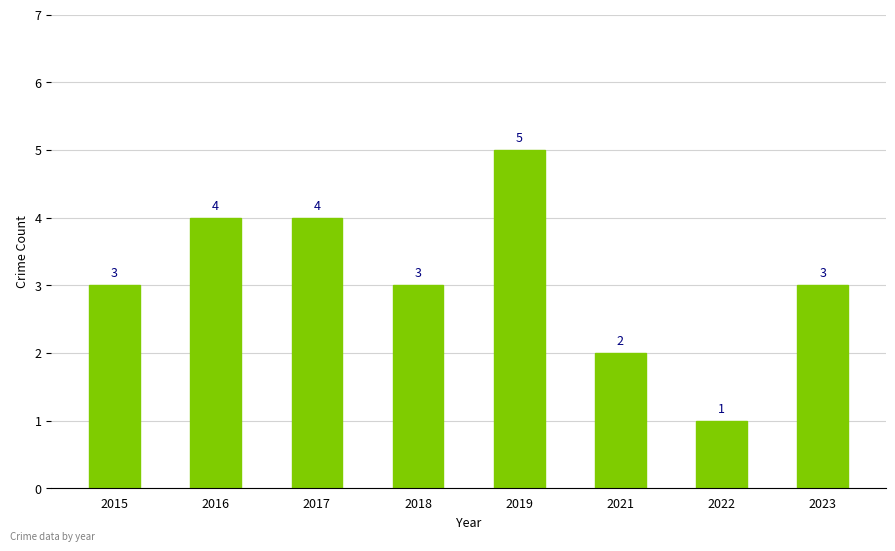

What is the change in value from 2019 to 2022?

-4